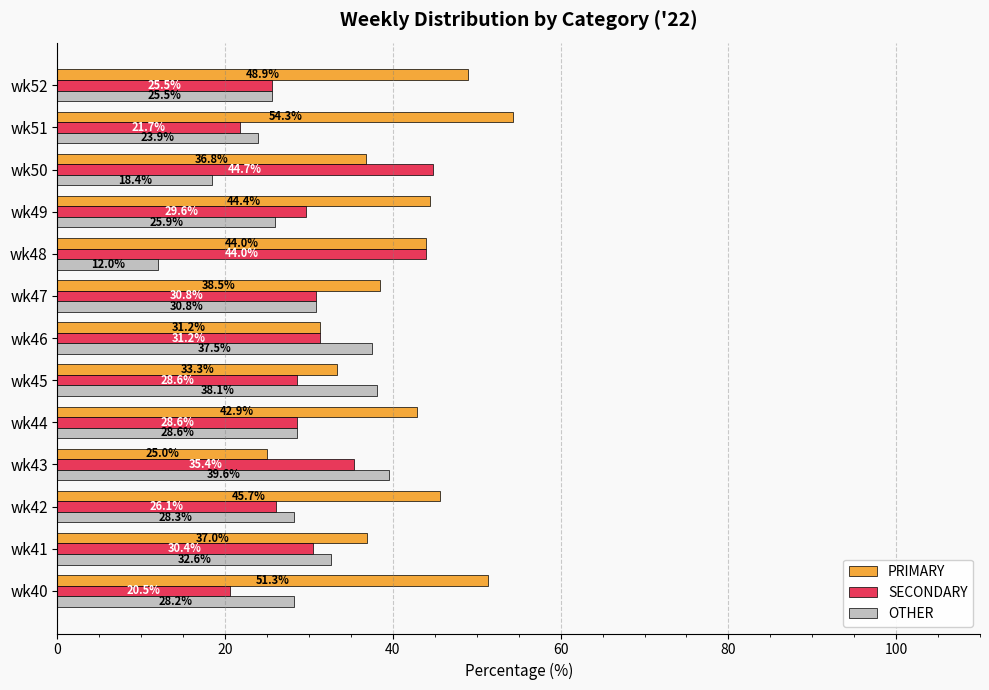

Which series has the largest total across all categories?

PRIMARY